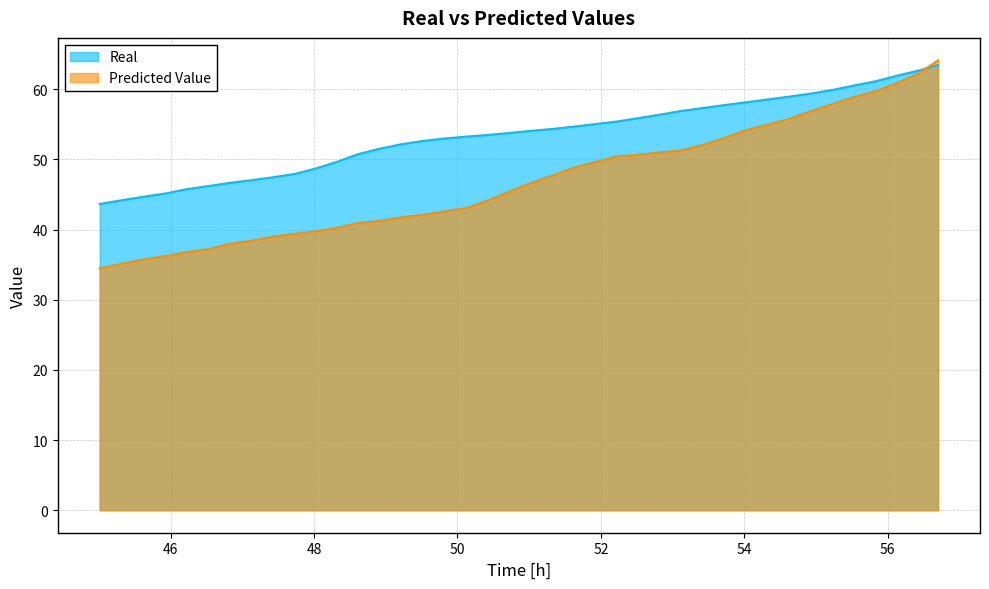

What is the value of the Predicted Value point at the 3rd from the left?

35.7